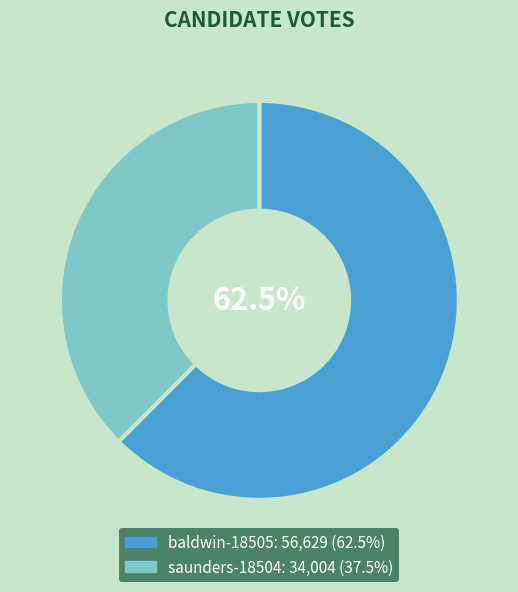

How many segments does this pie chart have?

2